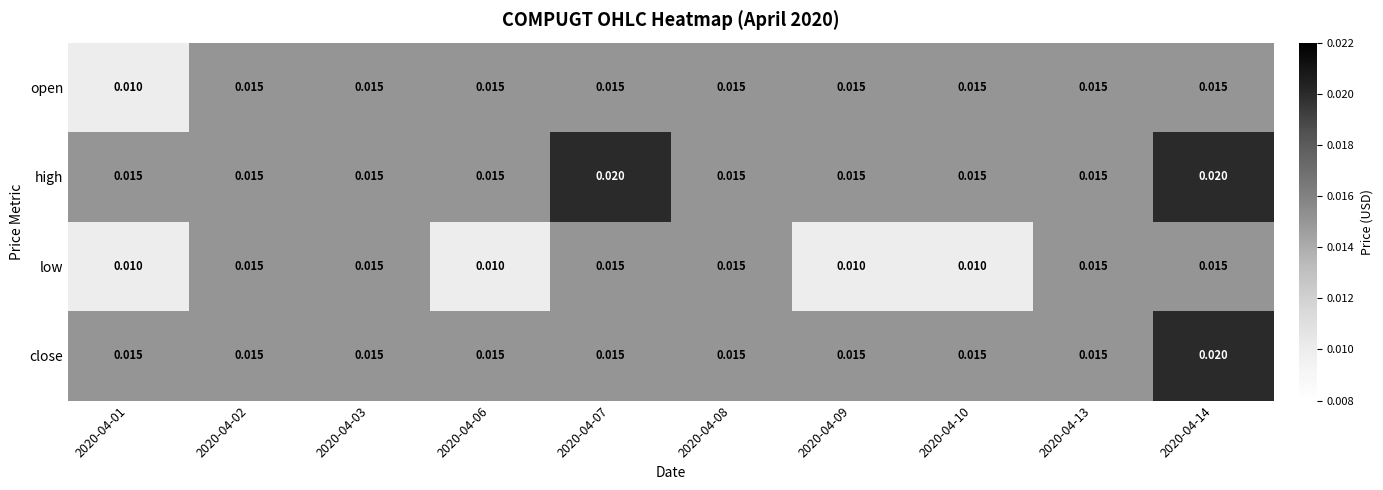

List the series in order of their overall mean, highest first.

high, close, open, low